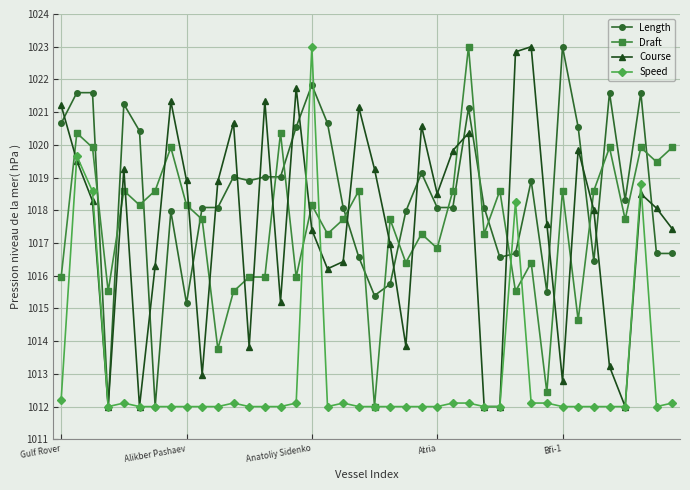

Does the chart have visible grid lines?

Yes